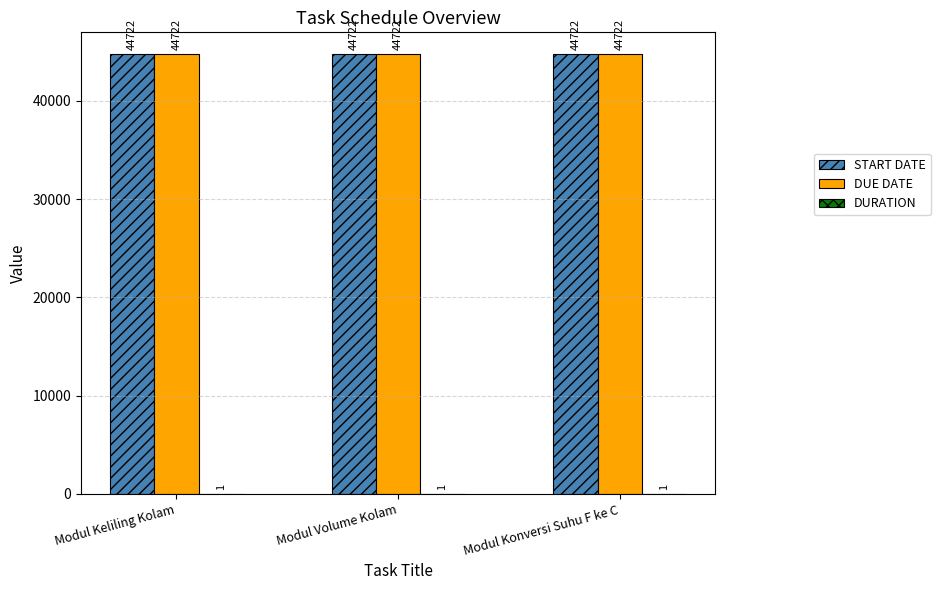

What value does the START DATE series have at Modul Keliling Kolam?

44722